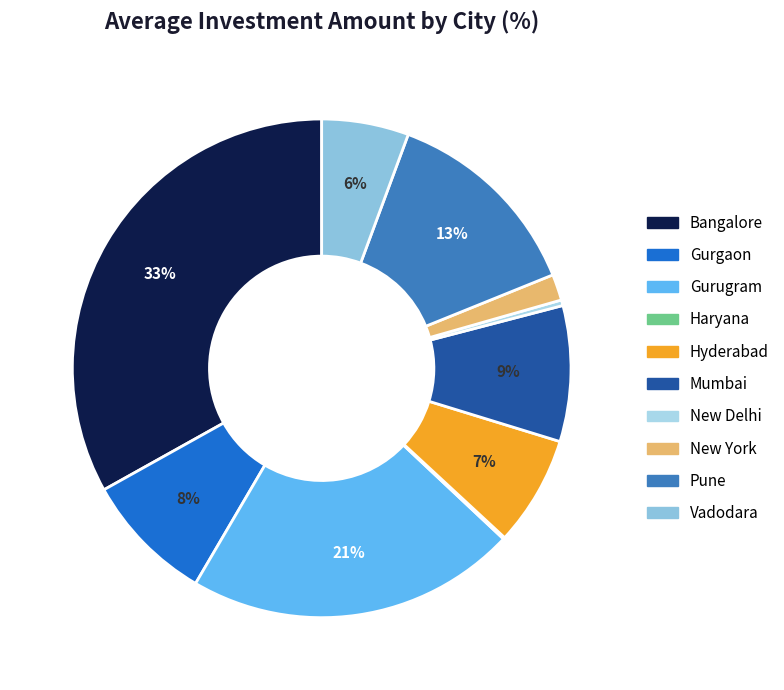

Rank the categories by value from lowest to highest.

Haryana, New Delhi, New York, Vadodara, Hyderabad, Gurgaon, Mumbai, Pune, Gurugram, Bangalore